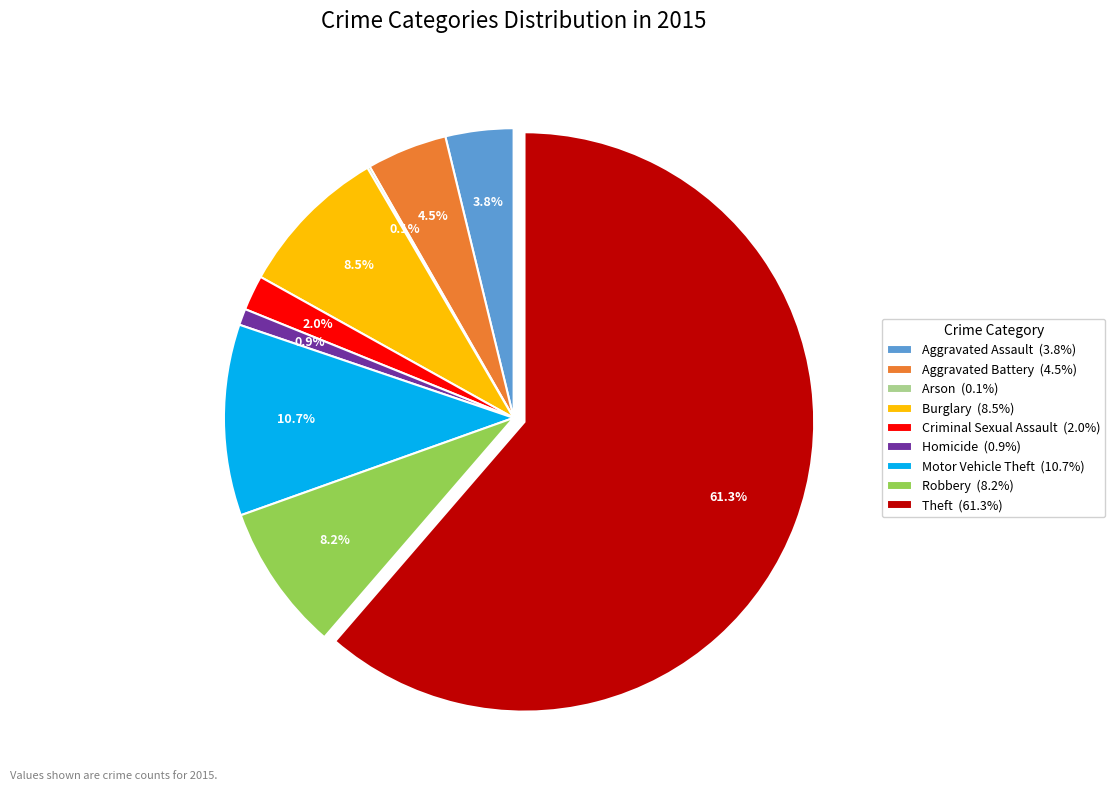

What percentage is NOT represented by Motor Vehicle Theft (10.7%)?

89.3%